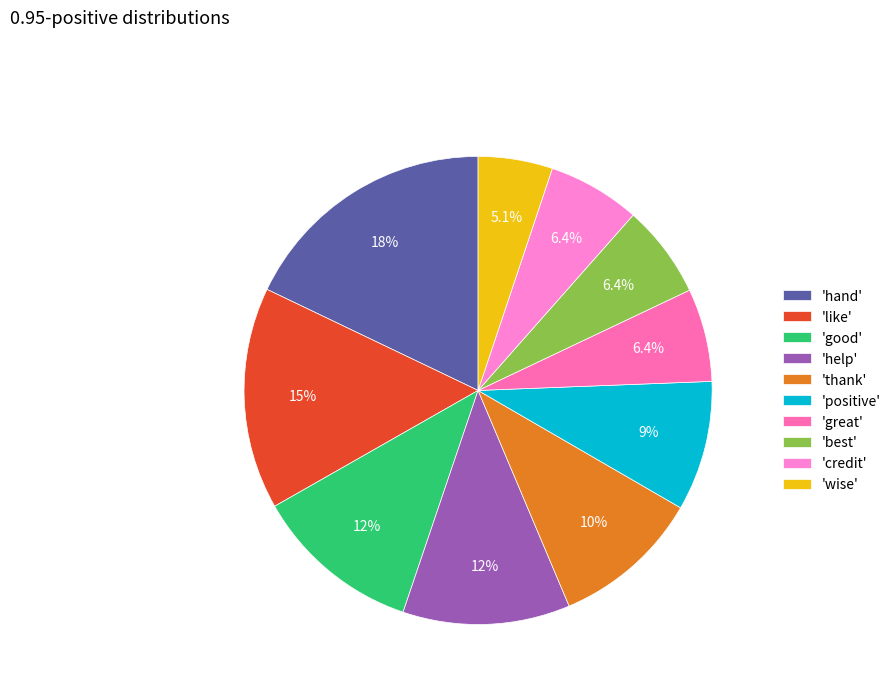

How many slices are in this pie chart?

10